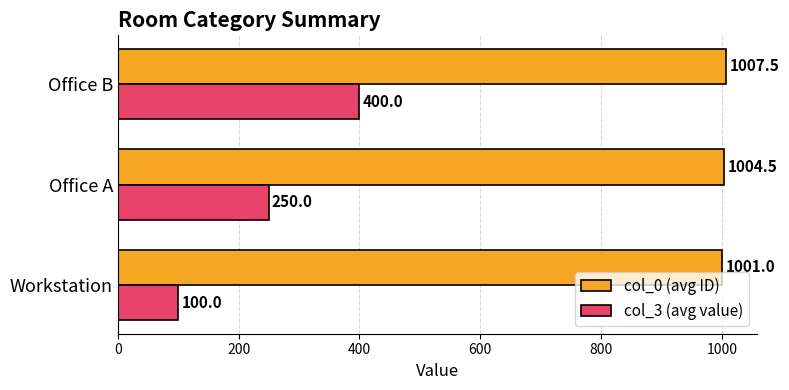

Count the number of categories in the chart.

3